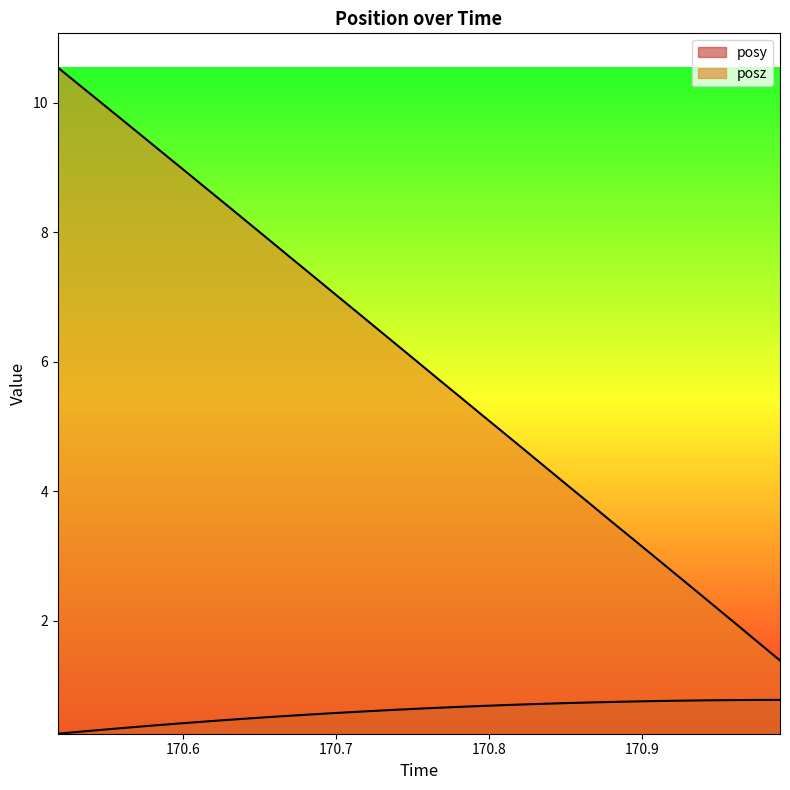

What is the value of the posz point at the 34th from the left?

1.7